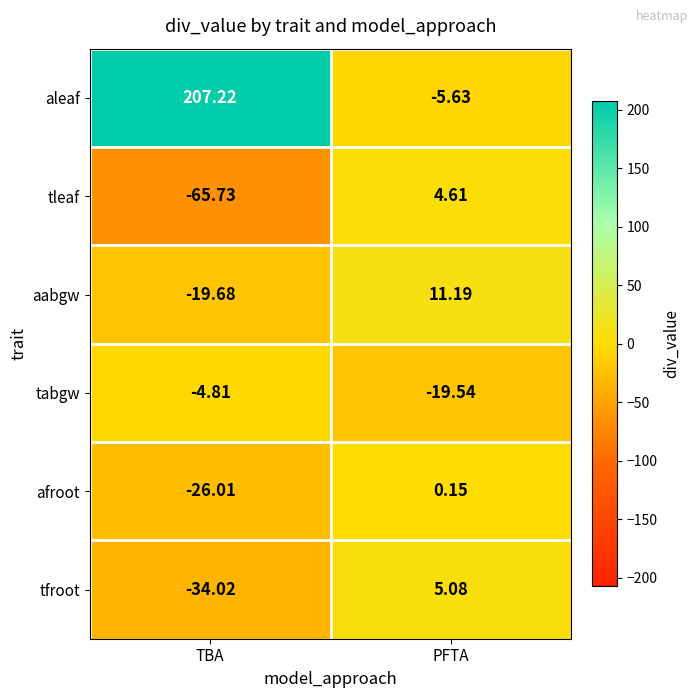

At which label does aleaf first exceed 207?

TBA